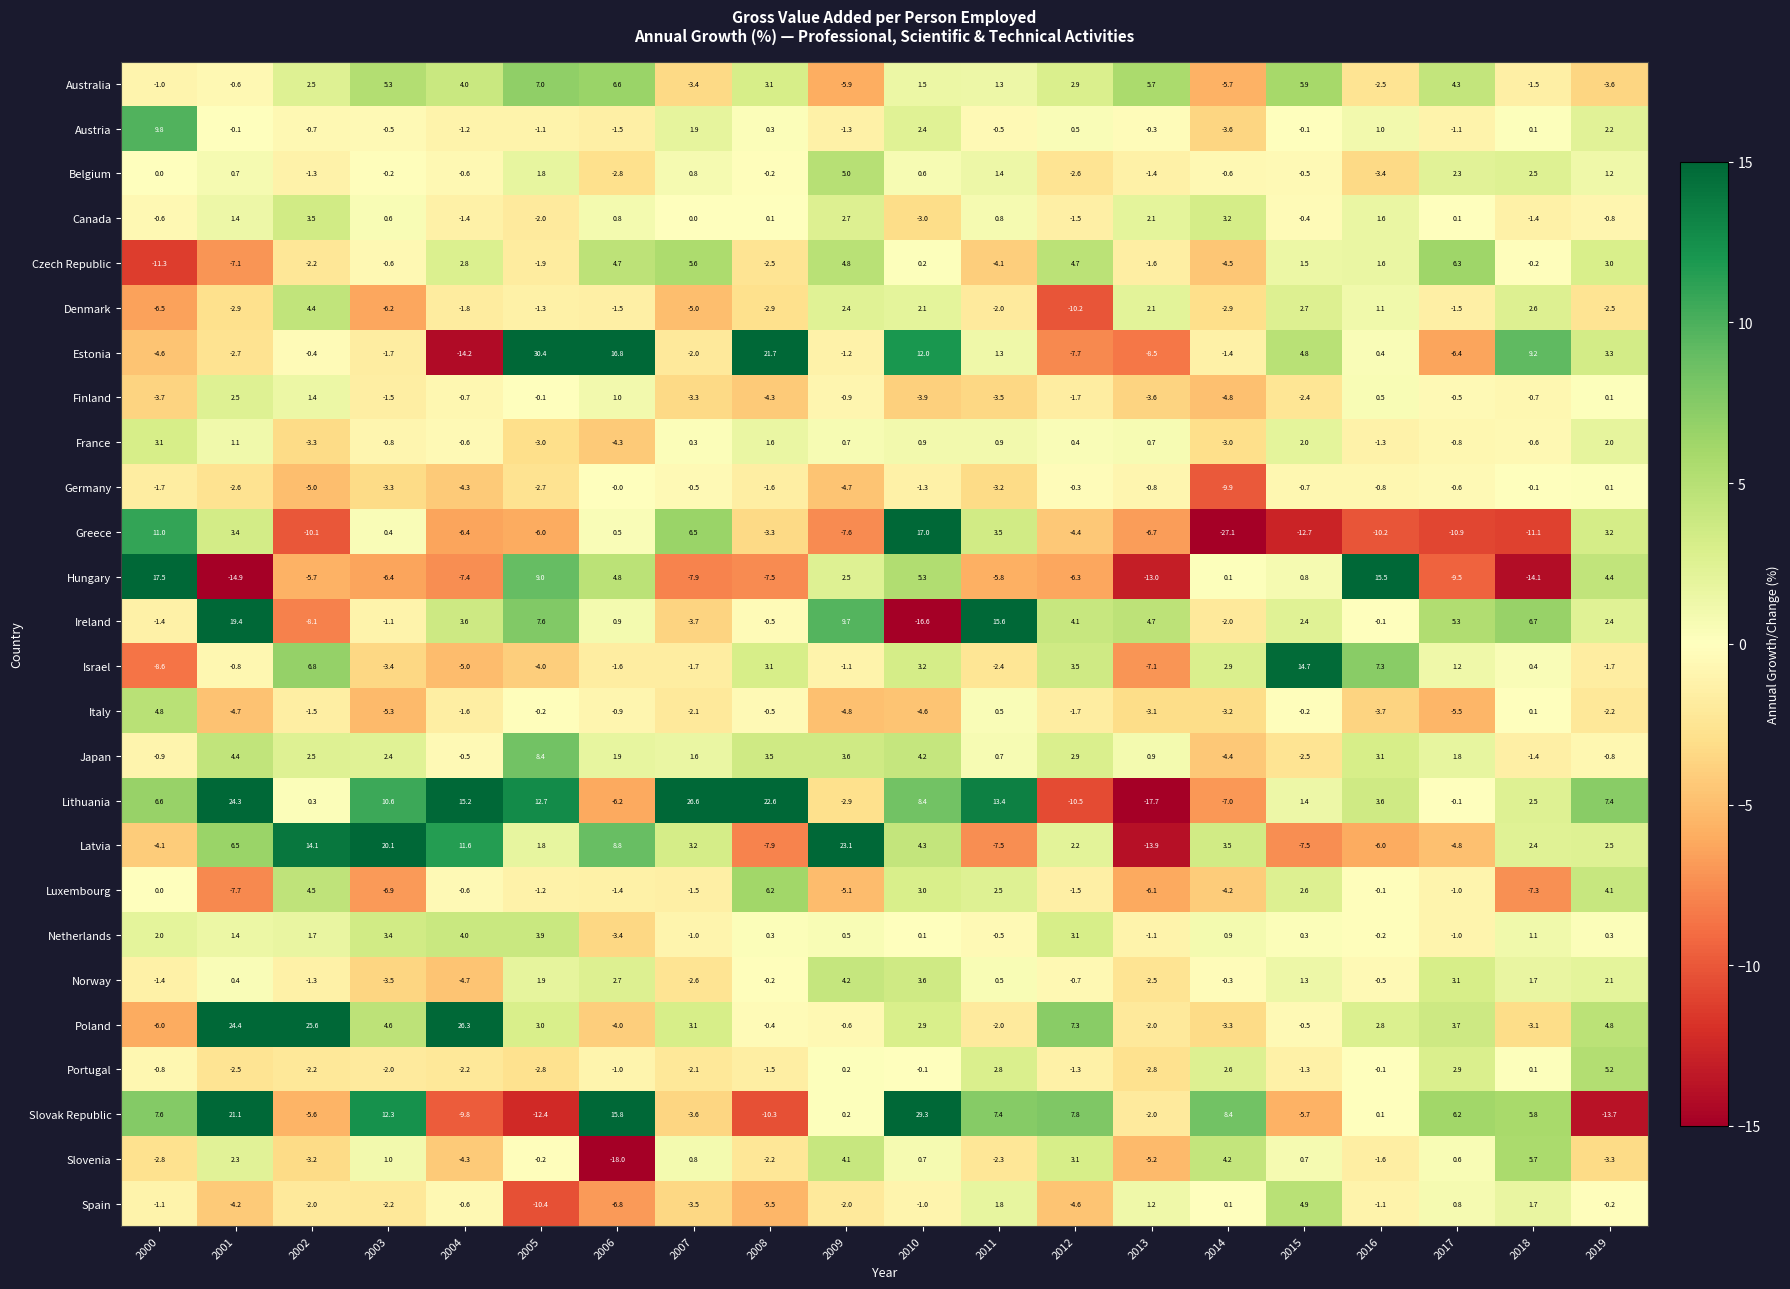

At which category is the sum across all series the highest?

2010